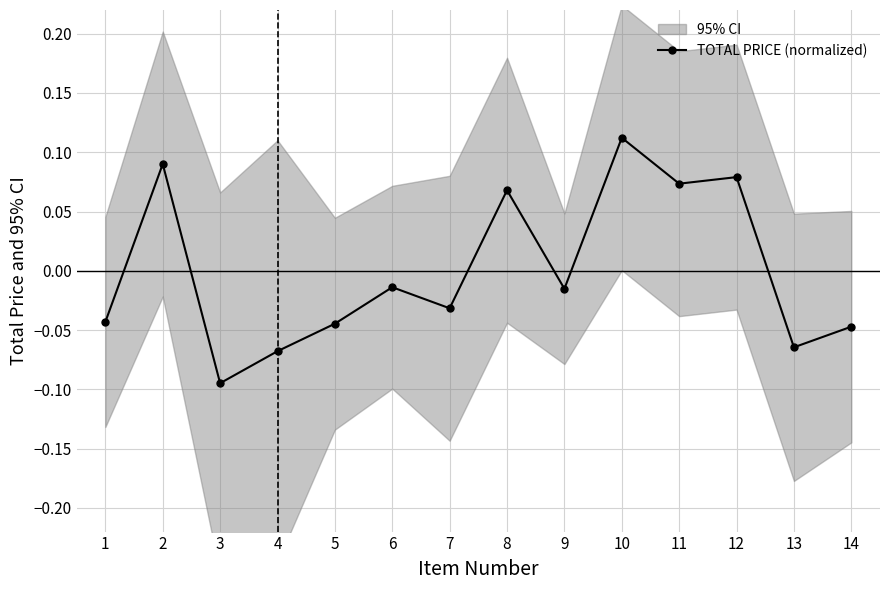

What is the value of the 10th point from the left?

0.1